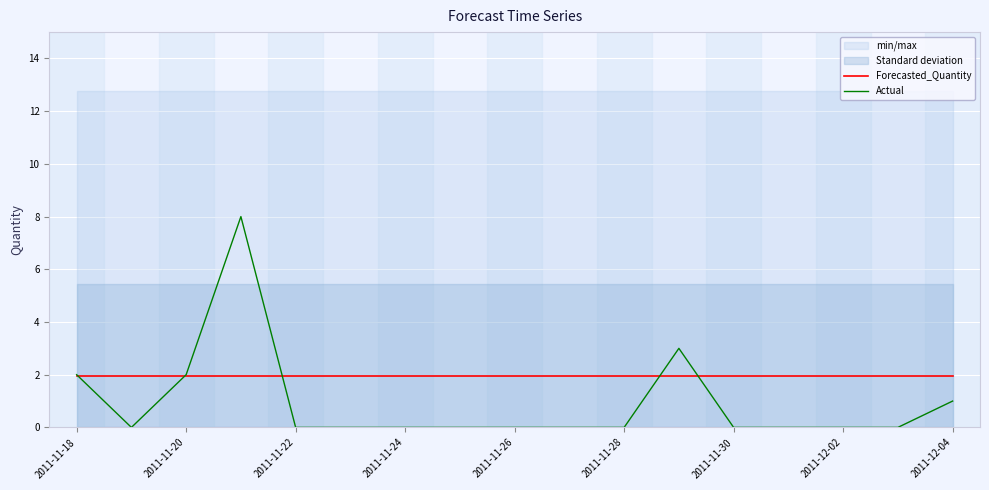

Between 11 and 2011-11-18, which is larger?

11